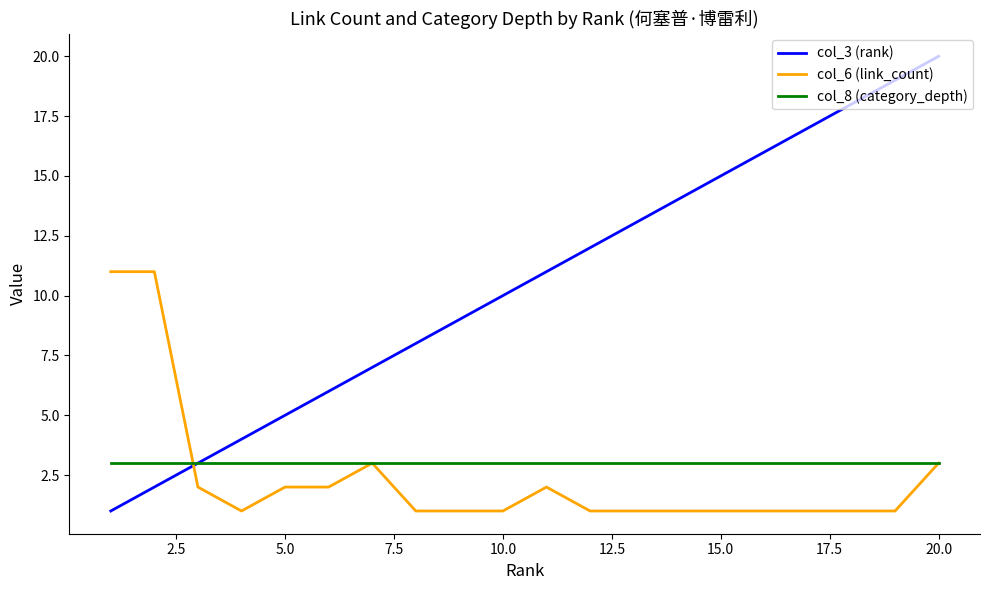

What is the maximum value shown in the chart?

20